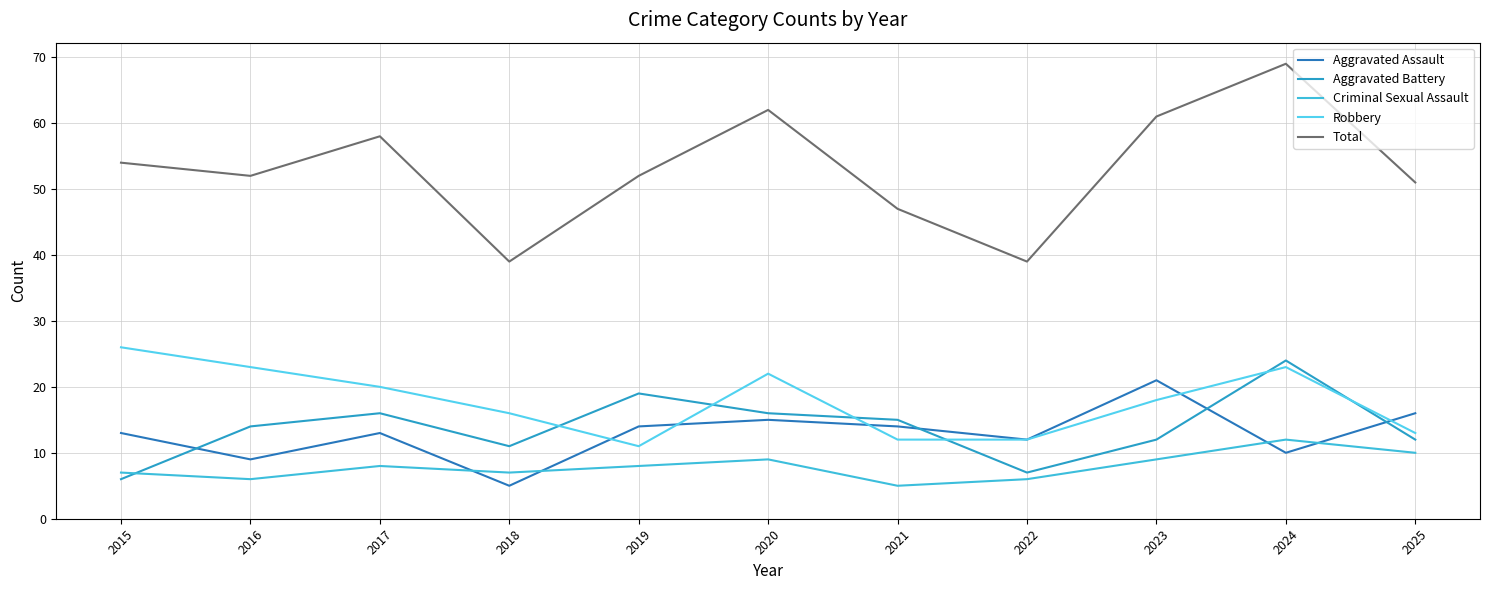

Does the chart have visible grid lines?

Yes